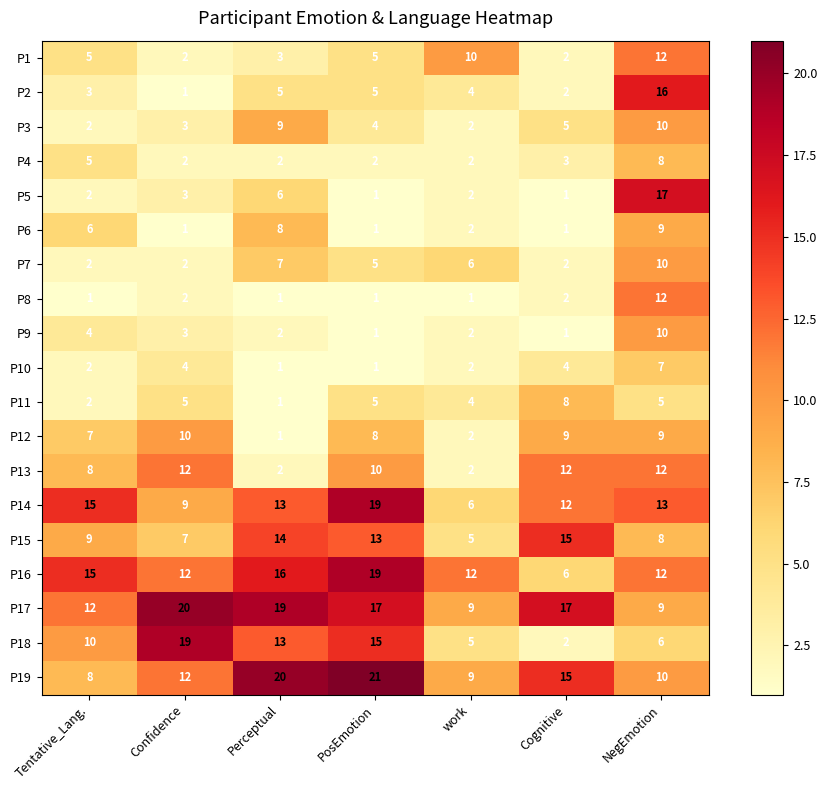

What is the approximate value of P19 at PosEmotion?

21